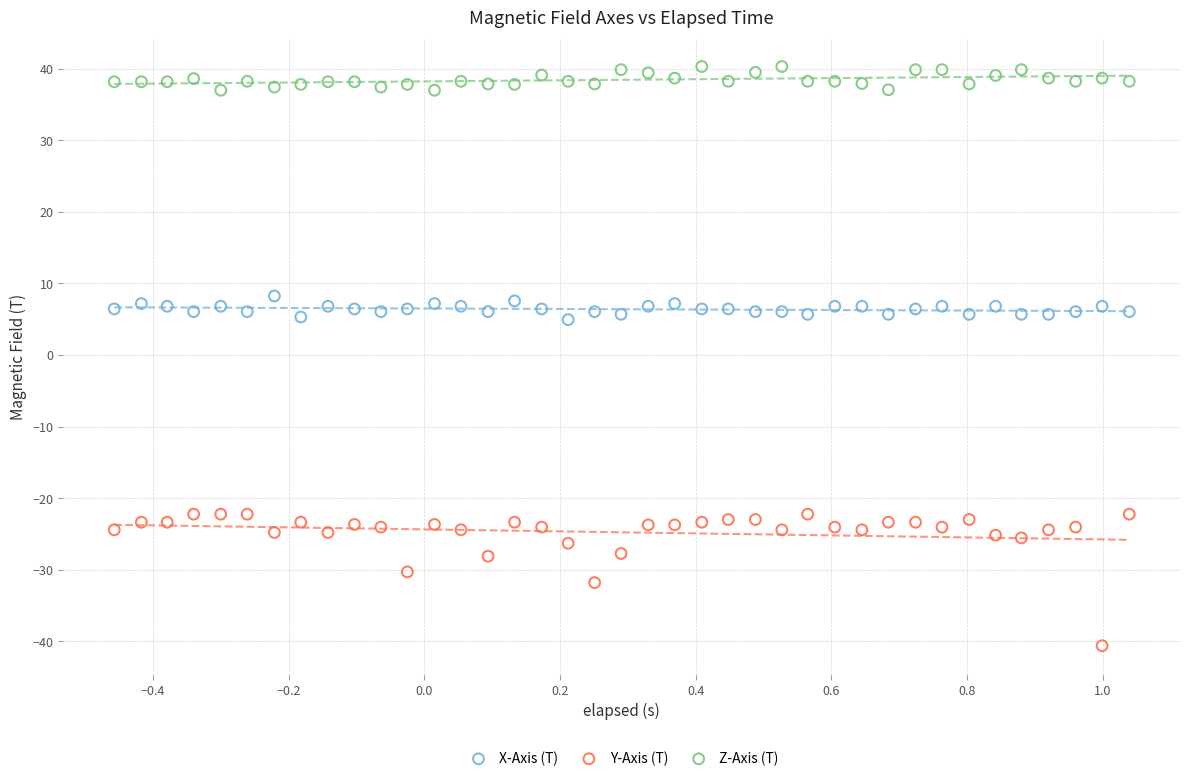

What is the X range (max minus min) for the scatter plot?

1.5